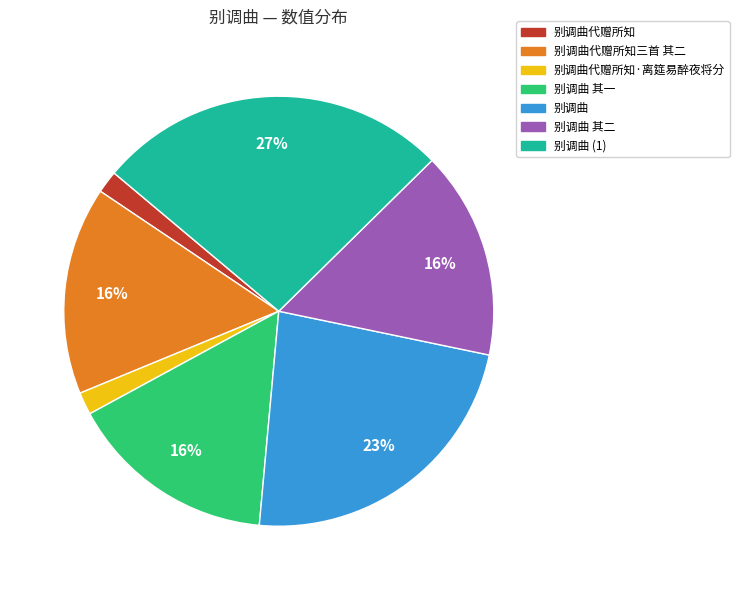

What is the ratio of the value at 别调曲 其二 to the value at 别调曲?

0.7